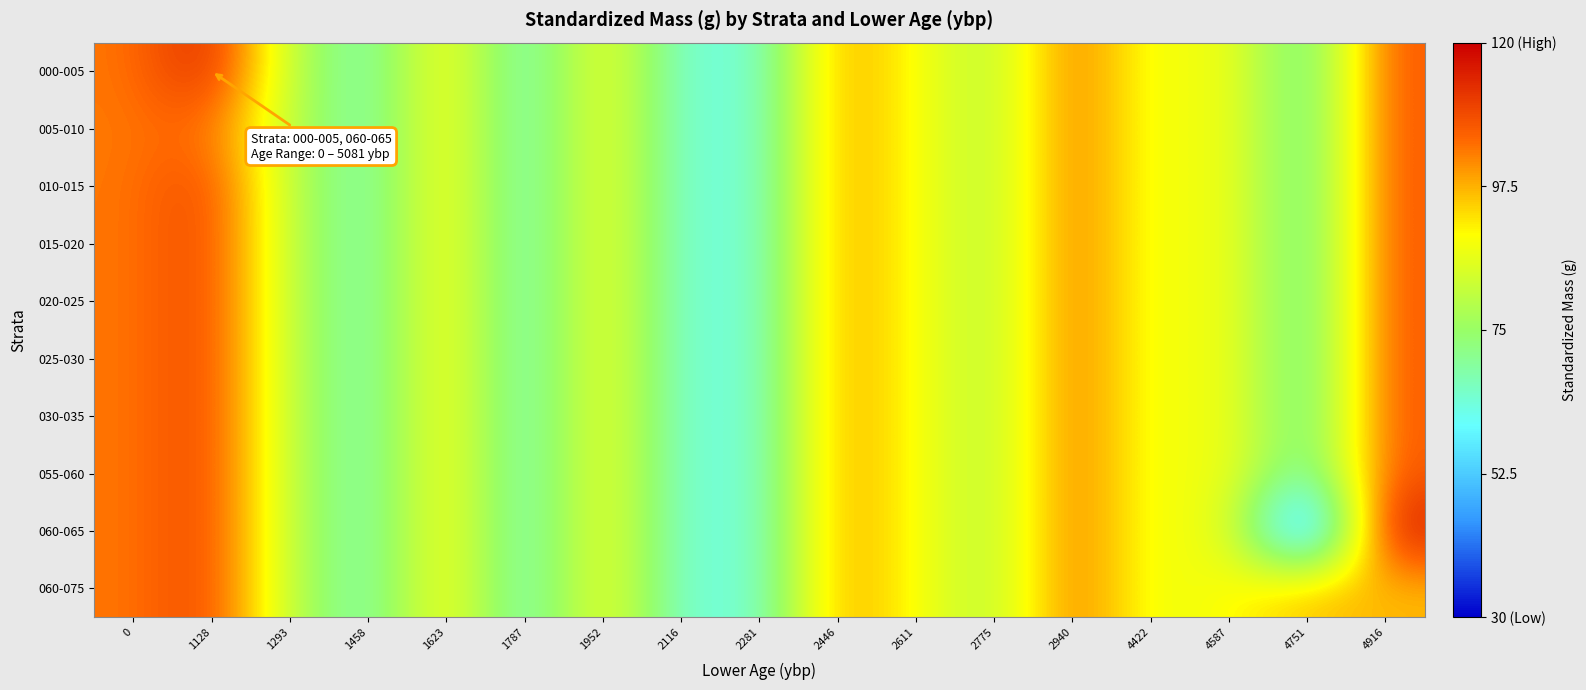

Reading left to right, what are all the values shown in this chart?

000-005: 0=103.2	1128=115.5	1293=80.4	1458=65.2	1623=92.9	1787=62.2	1952=91.1	2116=63.4	2281=63.4	2446=99.6	2611=89.3	2775=78.2	2940=104.5	4422=86.5	4587=89.7	4751=65.0	4916=107.0
005-010: 0=103.2	1128=104.7	1293=80.4	1458=65.2	1623=92.9	1787=62.2	1952=91.1	2116=63.4	2281=63.4	2446=99.6	2611=89.3	2775=78.2	2940=104.5	4422=86.5	4587=89.7	4751=65.0	4916=107.0
010-015: 0=103.2	1128=110.1	1293=80.4	1458=65.2	1623=92.9	1787=62.2	1952=91.1	2116=63.4	2281=63.4	2446=99.6	2611=89.3	2775=78.2	2940=104.5	4422=86.5	4587=89.7	4751=65.0	4916=107.0
015-020: 0=103.2	1128=110.1	1293=80.4	1458=65.2	1623=92.9	1787=62.2	1952=91.1	2116=63.4	2281=63.4	2446=99.6	2611=89.3	2775=78.2	2940=104.5	4422=86.5	4587=89.7	4751=65.0	4916=107.0
020-025: 0=103.2	1128=110.1	1293=80.4	1458=65.2	1623=92.9	1787=62.2	1952=91.1	2116=63.4	2281=63.4	2446=99.6	2611=89.3	2775=78.2	2940=104.5	4422=86.5	4587=89.7	4751=65.0	4916=107.0
025-030: 0=103.2	1128=110.1	1293=80.4	1458=65.2	1623=92.9	1787=62.2	1952=91.1	2116=63.4	2281=63.4	2446=99.6	2611=89.3	2775=78.2	2940=104.5	4422=86.5	4587=89.7	4751=65.0	4916=107.0
030-035: 0=103.2	1128=110.1	1293=80.4	1458=65.2	1623=92.9	1787=62.2	1952=91.1	2116=63.4	2281=63.4	2446=99.6	2611=89.3	2775=78.2	2940=104.5	4422=86.5	4587=89.7	4751=65.0	4916=107.0
055-060: 0=103.2	1128=110.1	1293=80.4	1458=65.2	1623=92.9	1787=62.2	1952=91.1	2116=63.4	2281=63.4	2446=99.6	2611=89.3	2775=78.2	2940=104.5	4422=86.5	4587=89.7	4751=65.0	4916=107.0
060-065: 0=103.2	1128=110.1	1293=80.4	1458=65.2	1623=92.9	1787=62.2	1952=91.1	2116=63.4	2281=63.4	2446=99.6	2611=89.3	2775=78.2	2940=104.5	4422=86.5	4587=89.7	4751=33.6	4916=117.6
060-075: 0=103.2	1128=110.1	1293=80.4	1458=65.2	1623=92.9	1787=62.2	1952=91.1	2116=63.4	2281=63.4	2446=99.6	2611=89.3	2775=78.2	2940=104.5	4422=86.5	4587=89.7	4751=96.5	4916=96.5